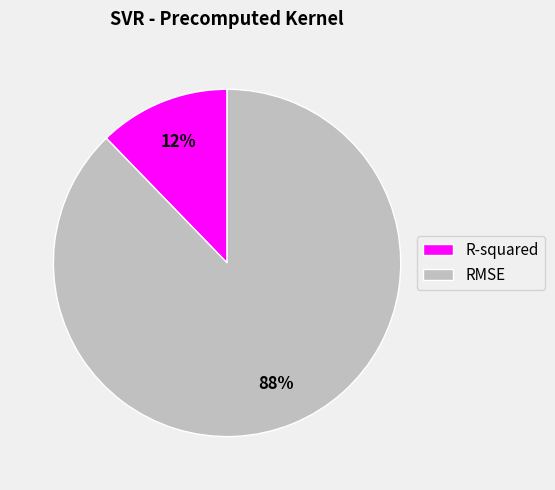

Rank the categories by value from lowest to highest.

R-squared, RMSE